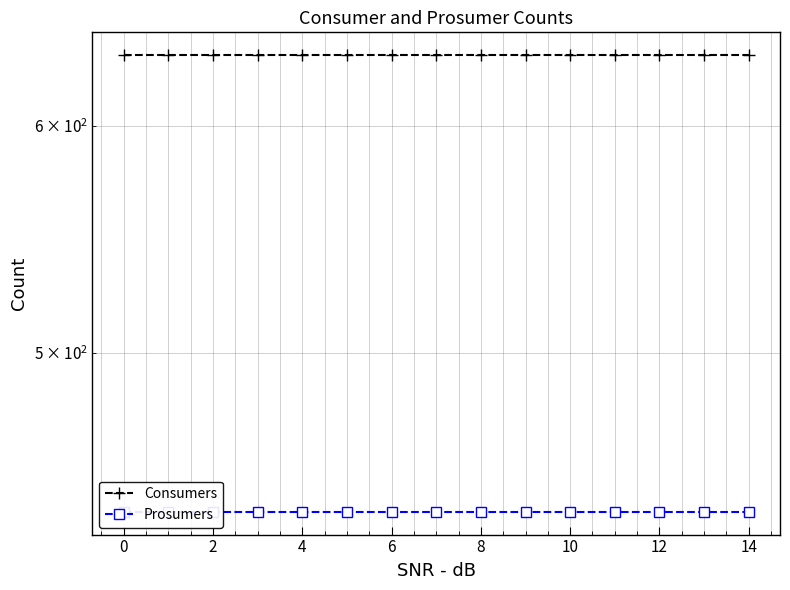

At how many categories does at least one series exceed 628?

15